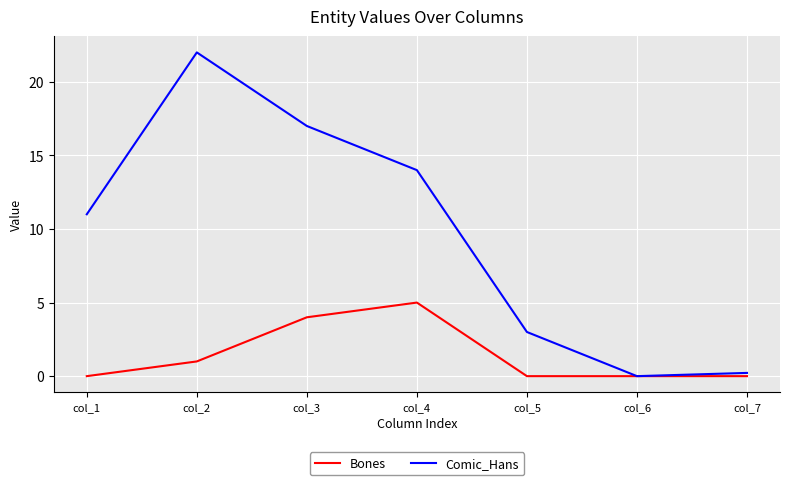

The value of Comic_Hans at col_3 is 6.9. True or false?

False